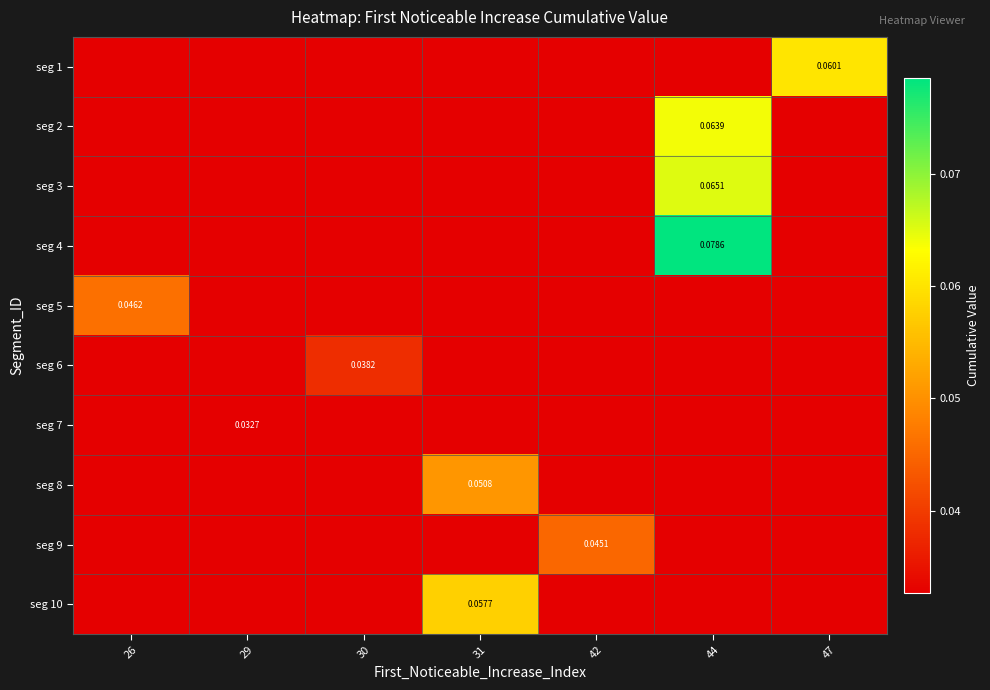

Reading left to right, list all the values displayed in this chart.

row_0: 26=0.0	29=0.0	30=0.0	31=0.0	42=0.0	44=0.0	47=0.1
row_1: 26=0.0	29=0.0	30=0.0	31=0.0	42=0.0	44=0.1	47=0.0
row_2: 26=0.0	29=0.0	30=0.0	31=0.0	42=0.0	44=0.1	47=0.0
row_3: 26=0.0	29=0.0	30=0.0	31=0.0	42=0.0	44=0.1	47=0.0
row_4: 26=0.0	29=0.0	30=0.0	31=0.0	42=0.0	44=0.0	47=0.0
row_5: 26=0.0	29=0.0	30=0.0	31=0.0	42=0.0	44=0.0	47=0.0
row_6: 26=0.0	29=0.0	30=0.0	31=0.0	42=0.0	44=0.0	47=0.0
row_7: 26=0.0	29=0.0	30=0.0	31=0.1	42=0.0	44=0.0	47=0.0
row_8: 26=0.0	29=0.0	30=0.0	31=0.0	42=0.0	44=0.0	47=0.0
row_9: 26=0.0	29=0.0	30=0.0	31=0.1	42=0.0	44=0.0	47=0.0